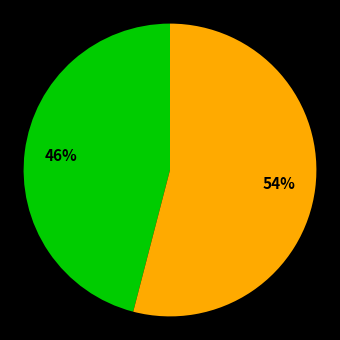

Is there any slice that represents more than half of the pie?

Yes